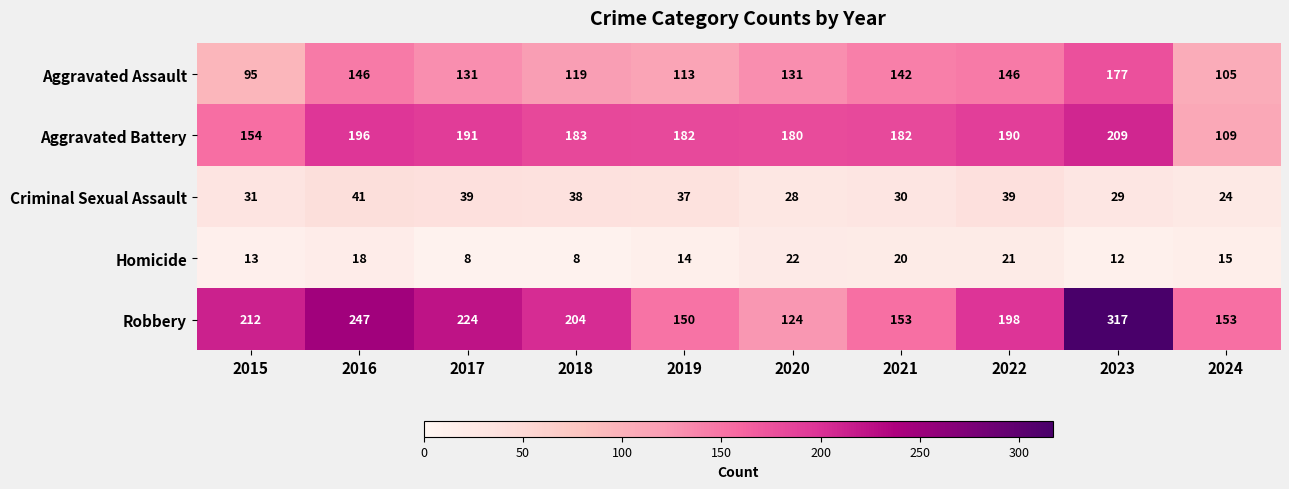

What is the greatest value displayed?

317